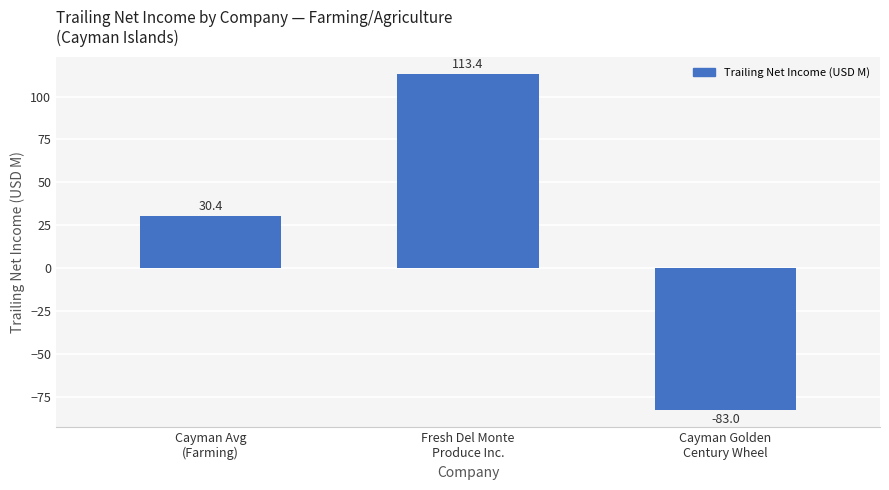

Reading left to right, extract all data points from this chart.

30.4	113.4	-83.0